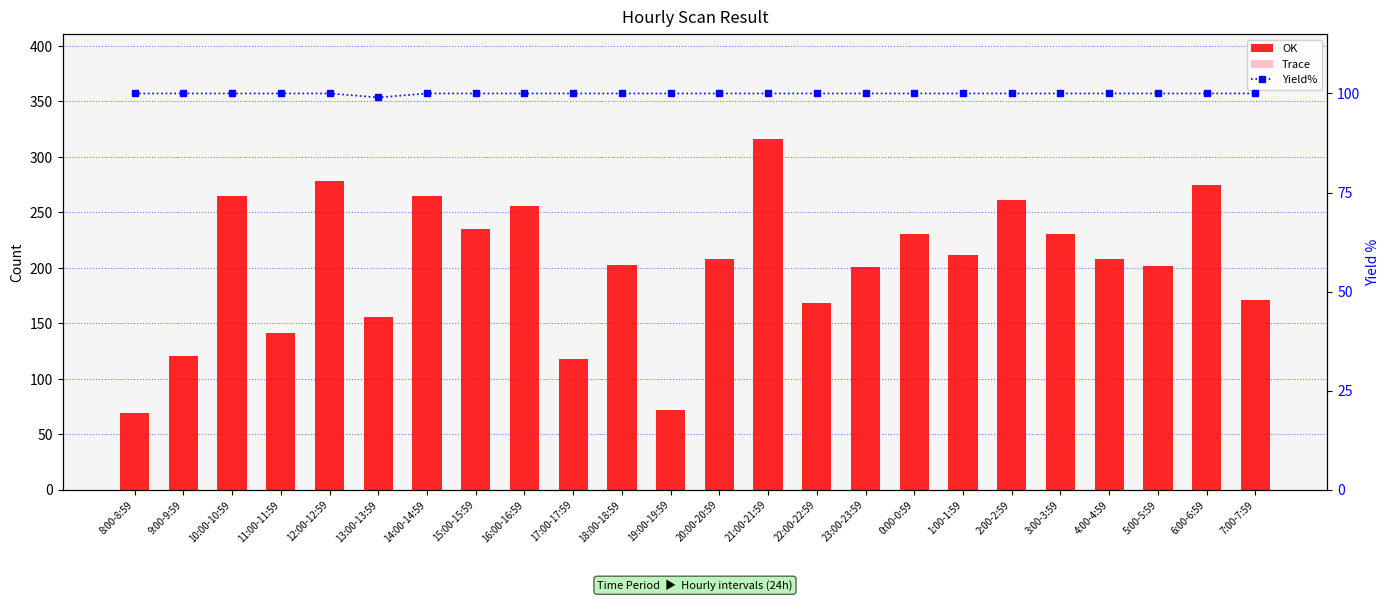

What is the label of the 15th bar from the left?

22:00-22:59